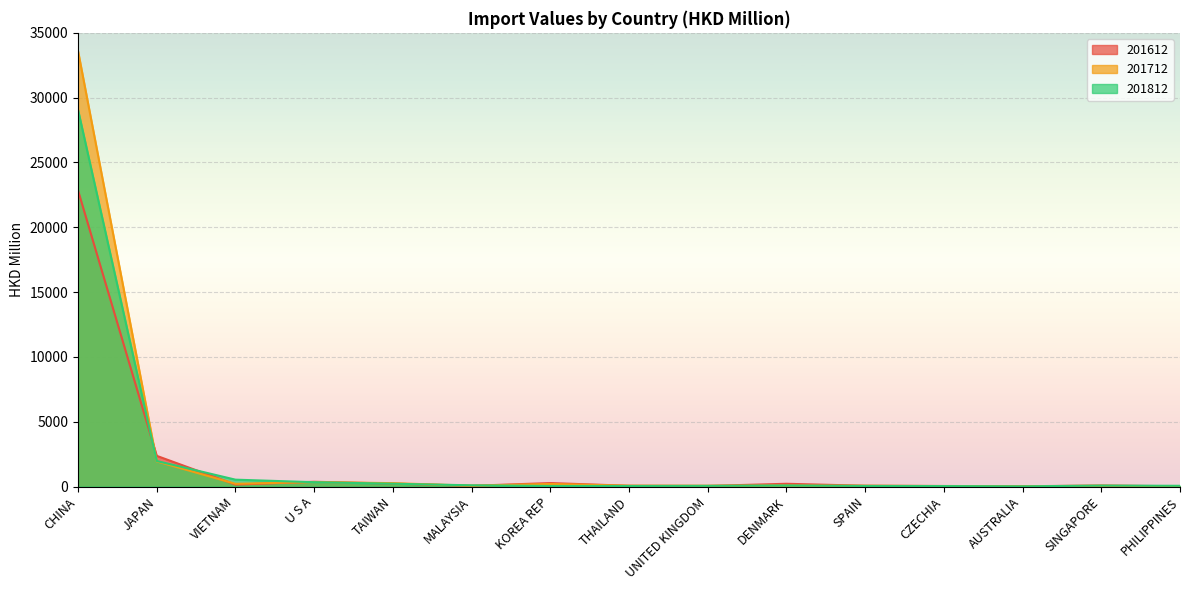

Rank the series at SPAIN from highest to lowest value.

201612, 201712, 201812